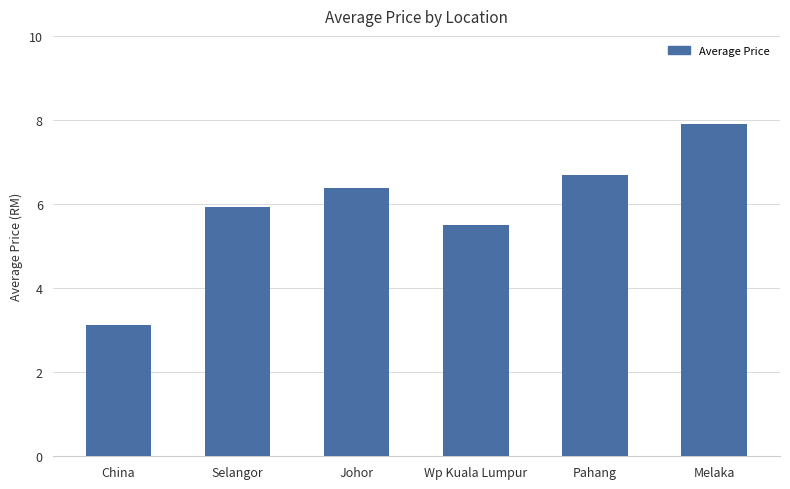

Which label corresponds to the smallest value in the chart?

China